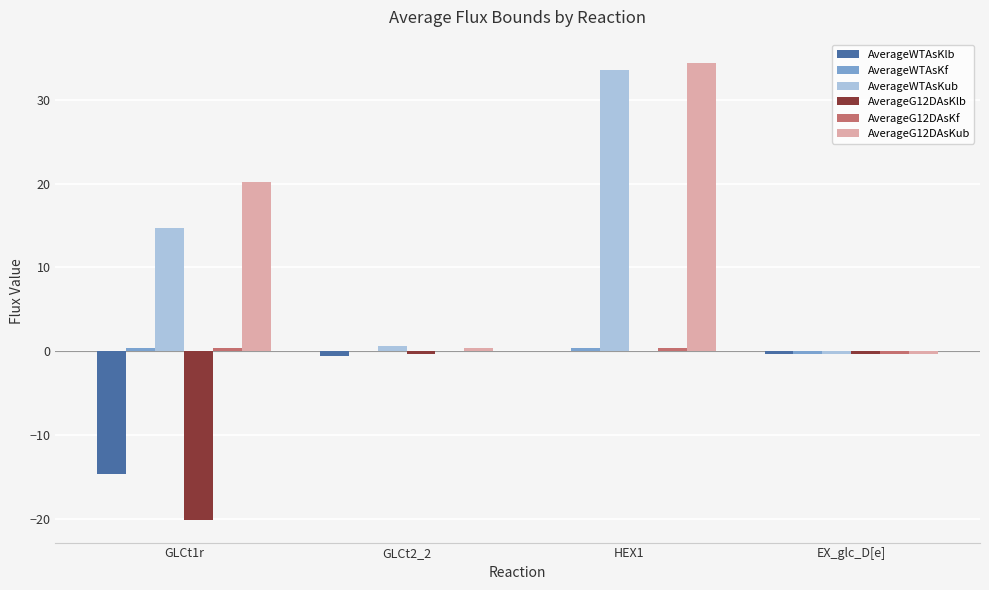

Does the chart contain stacked bars?

No